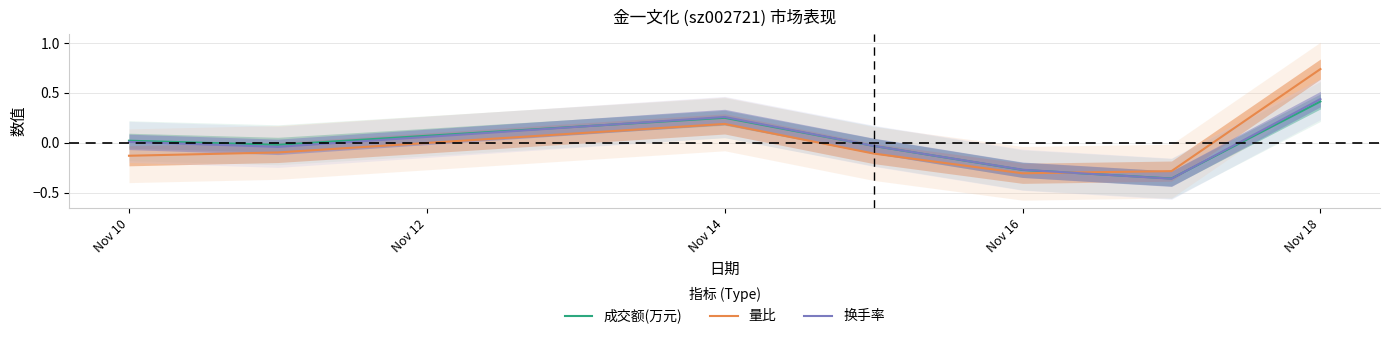

How many times do 量比 and 换手率 cross each other?

1